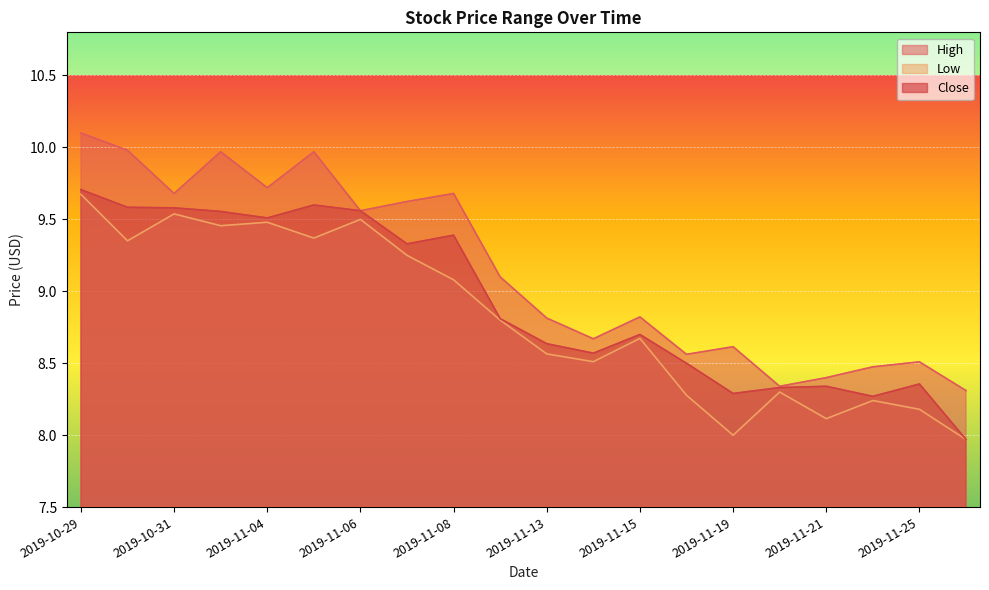

Which label corresponds to the smallest value in the chart?

2019-11-26